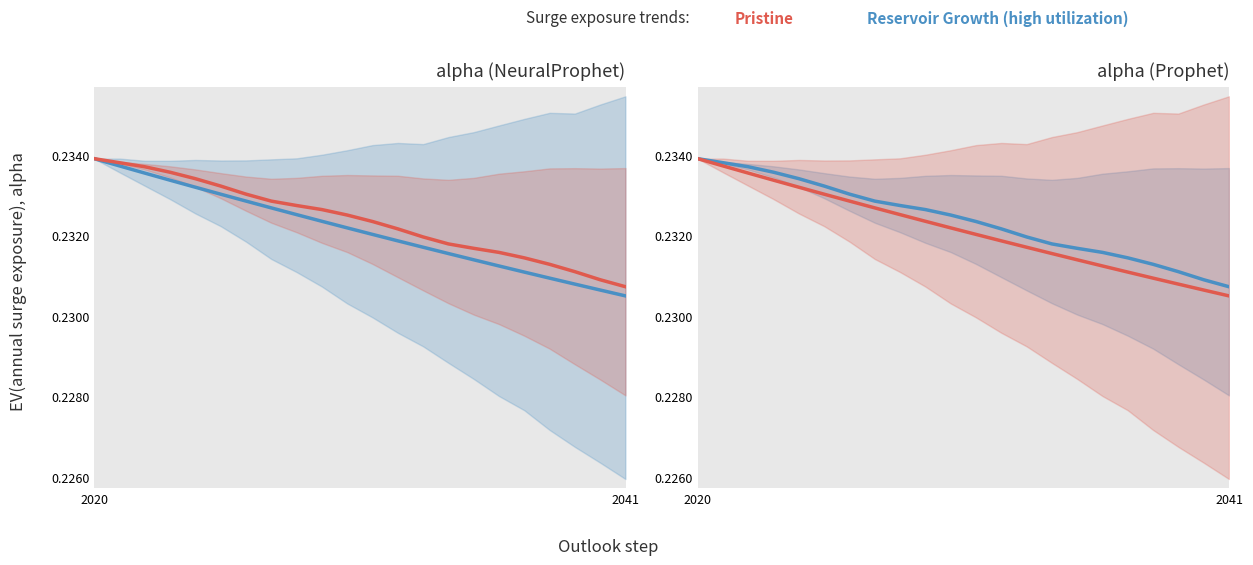

What is the approximate value of Prophet yhat at 20?

0.2